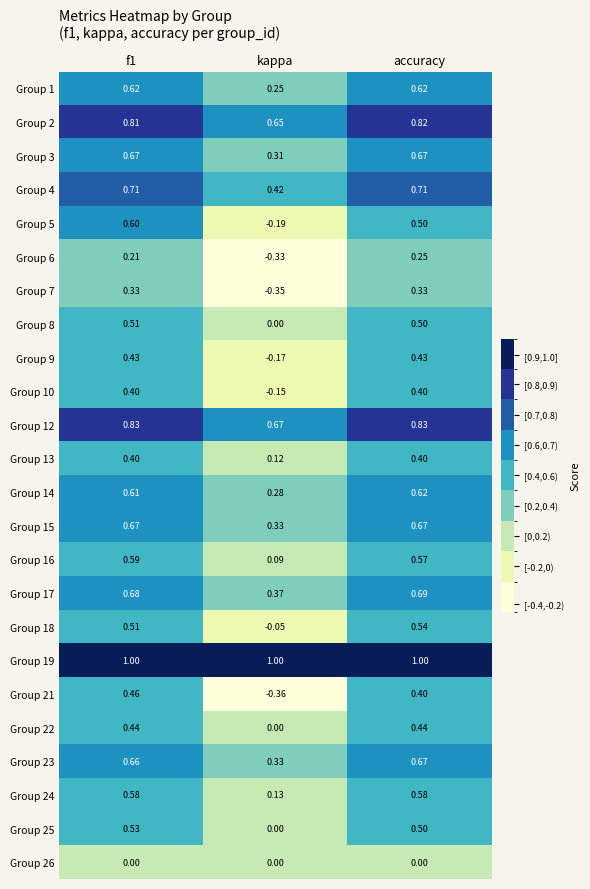

Which category has the lowest value across all series?

kappa